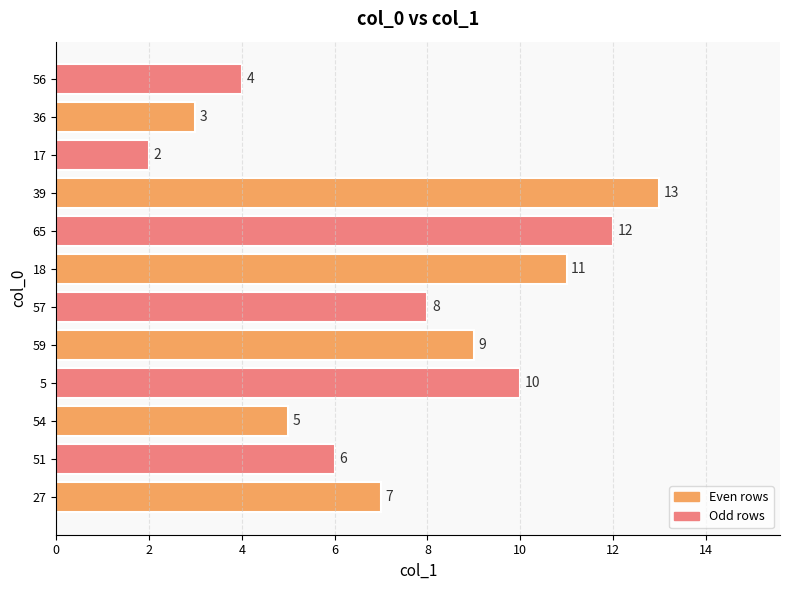

True or false: the data shows 10 at 5.

True